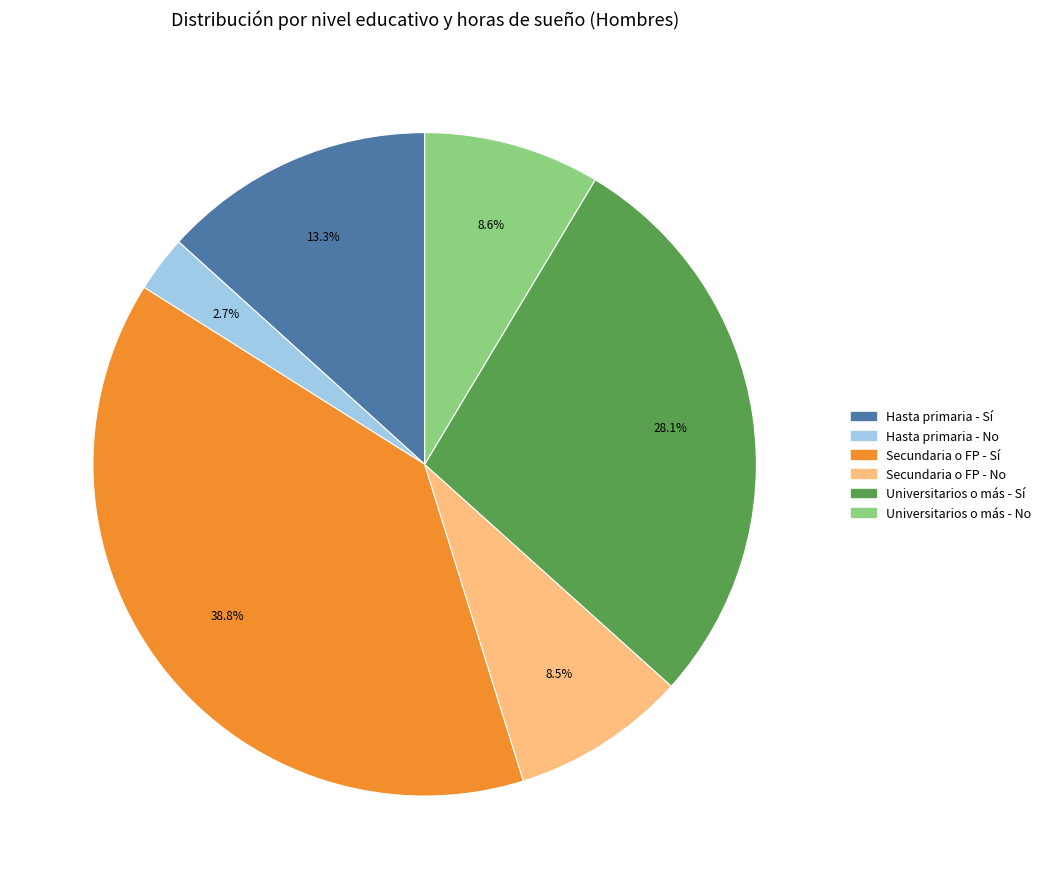

Does Secundaria o FP - No represent more than half of the total?

No